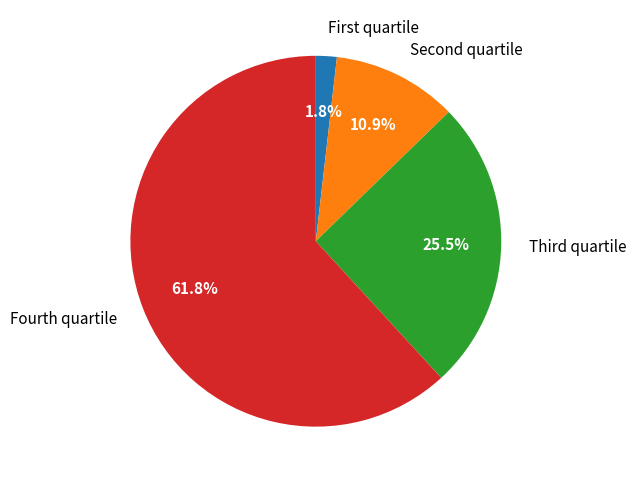

Which slice represents more than half of the pie?

Fourth quartile